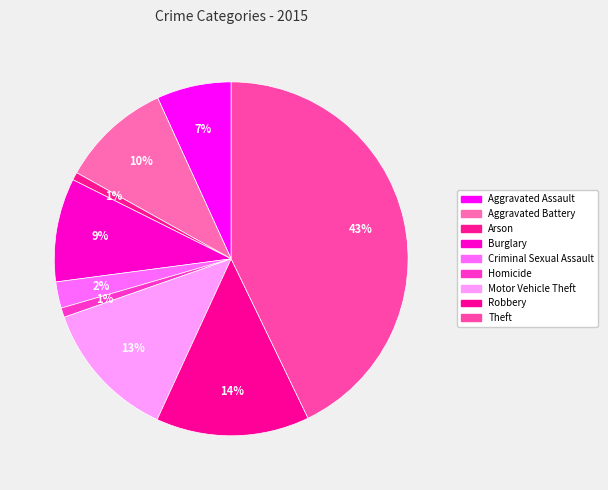

Combined, do Criminal Sexual Assault and Burglary account for over 50%?

No